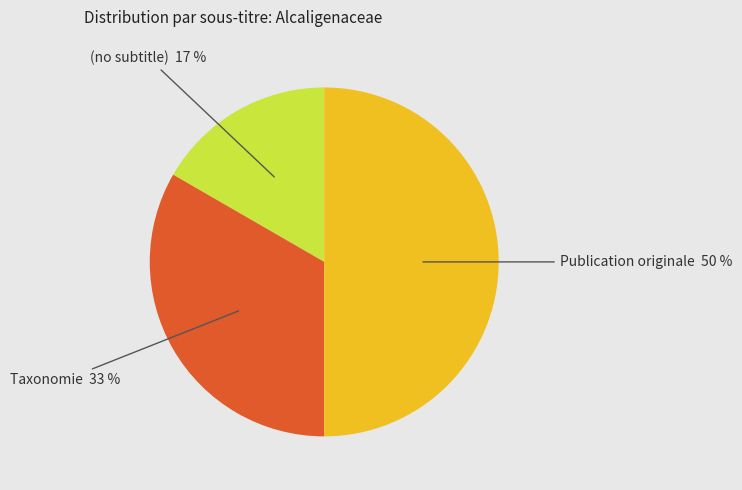

To the nearest percent, what is the average slice percentage?

33%